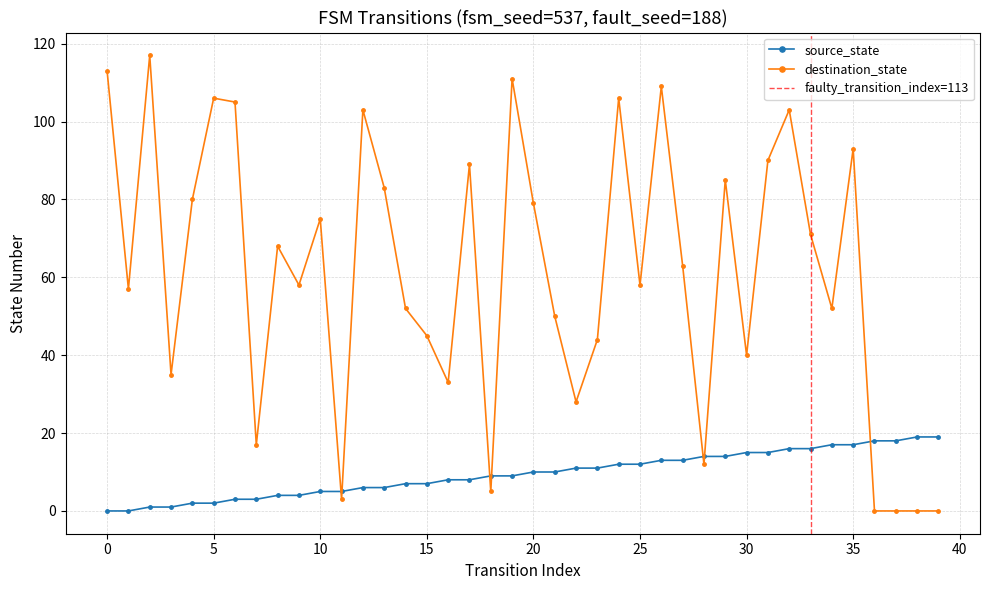

Which series has the widest spread of values?

destination_state